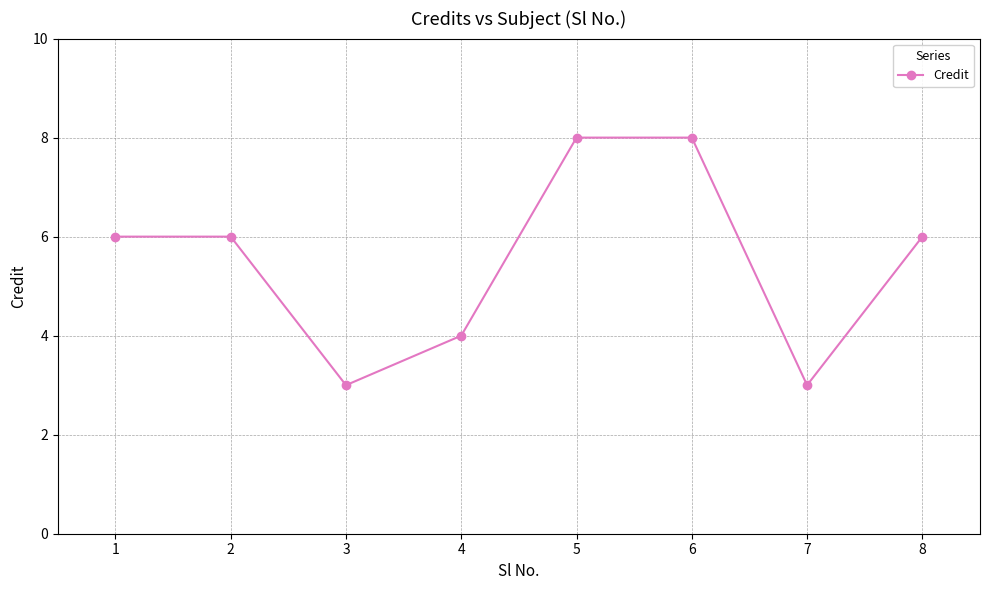

Reading left to right, what are all the values shown in this chart?

1=6	2=6	3=3	4=4	5=8	6=8	7=3	8=6